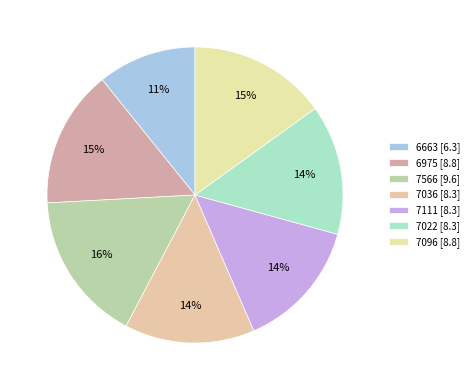

Which category has the biggest portion of the pie?

7566